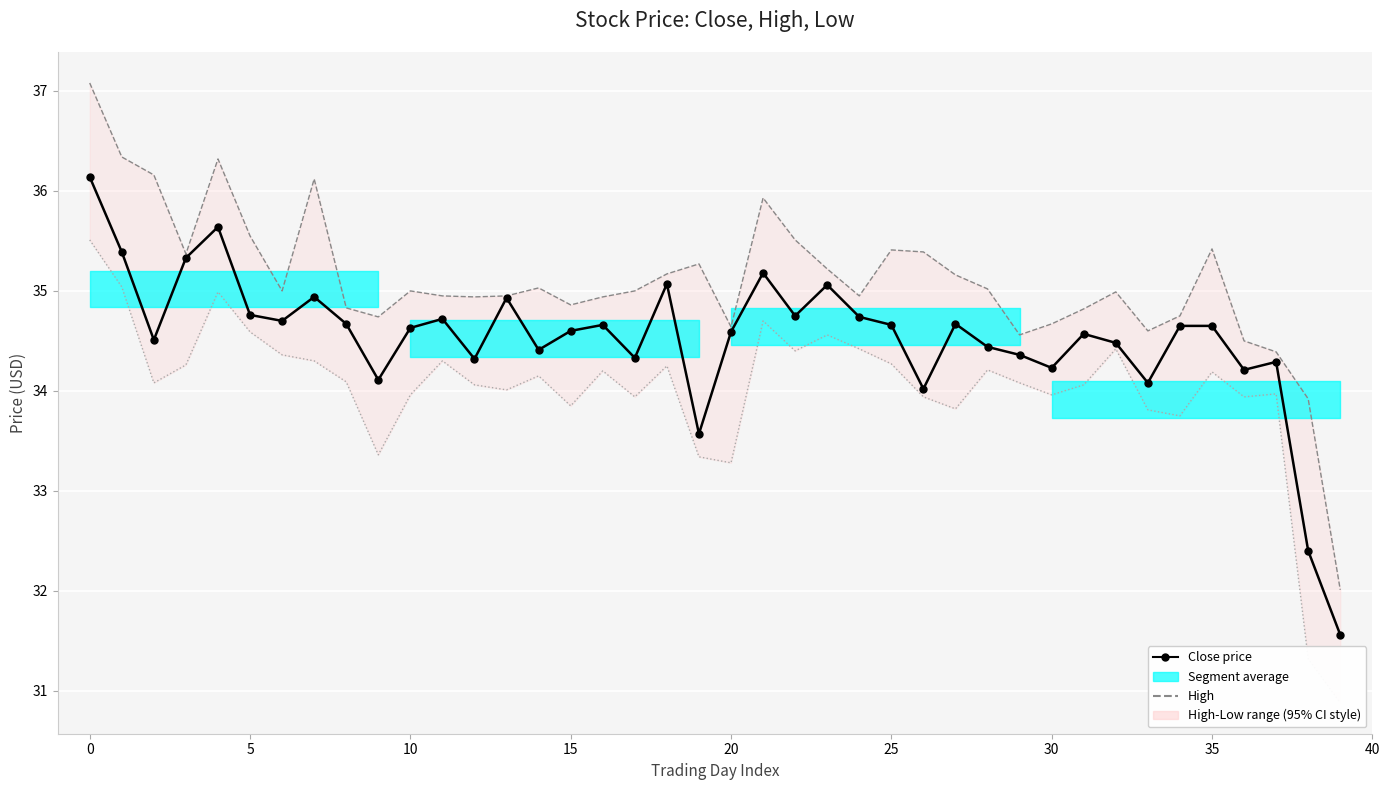

True or false: Low has more than 2 points higher than both neighbors.

True